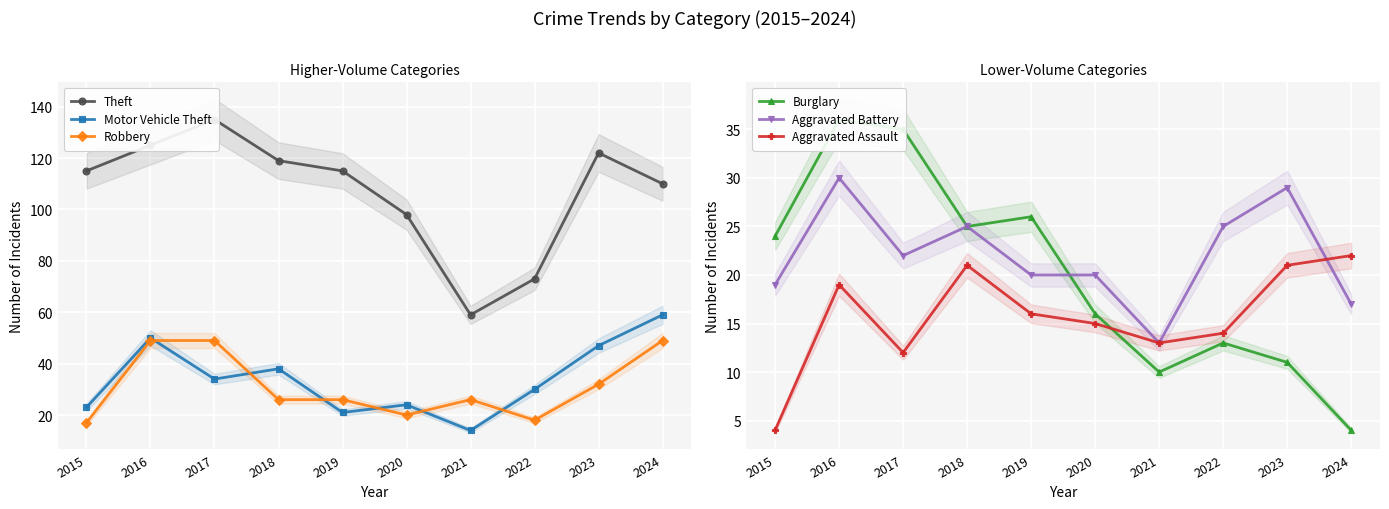

Reading right to left, extract all data points from this chart.

Theft: 2024=110	2023=122	2022=73	2021=59	2020=98	2019=115	2018=119	2017=135	2016=125	2015=115
Motor Vehicle Theft: 2024=59	2023=47	2022=30	2021=14	2020=24	2019=21	2018=38	2017=34	2016=50	2015=23
Robbery: 2024=49	2023=32	2022=18	2021=26	2020=20	2019=26	2018=26	2017=49	2016=49	2015=17
Burglary: 2024=4	2023=11	2022=13	2021=10	2020=16	2019=26	2018=25	2017=35	2016=36	2015=24
Aggravated Battery: 2024=17	2023=29	2022=25	2021=13	2020=20	2019=20	2018=25	2017=22	2016=30	2015=19
Aggravated Assault: 2024=22	2023=21	2022=14	2021=13	2020=15	2019=16	2018=21	2017=12	2016=19	2015=4